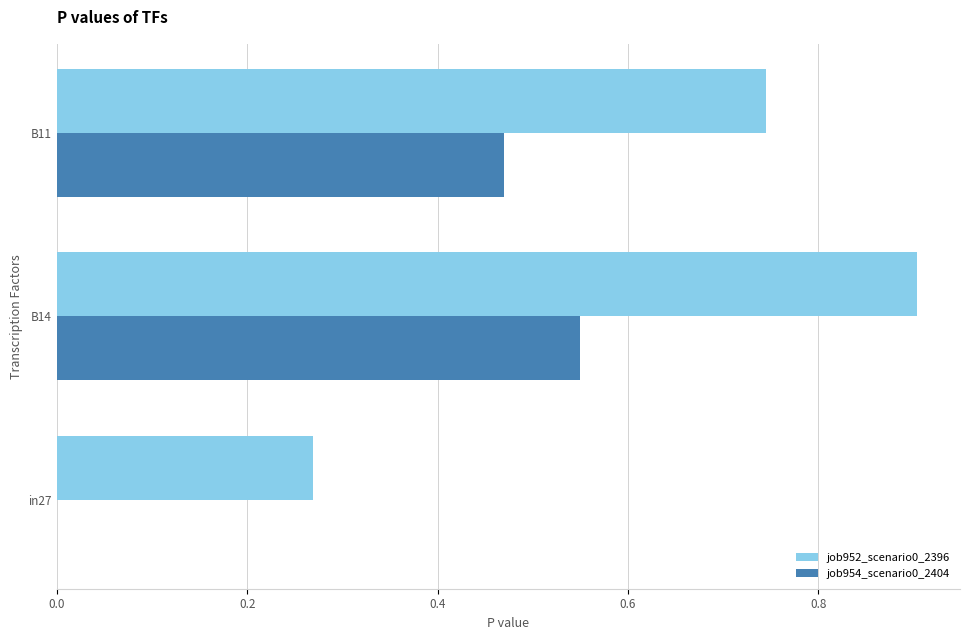

What is the sum of all job954_scenario0_2404 values?

1.0